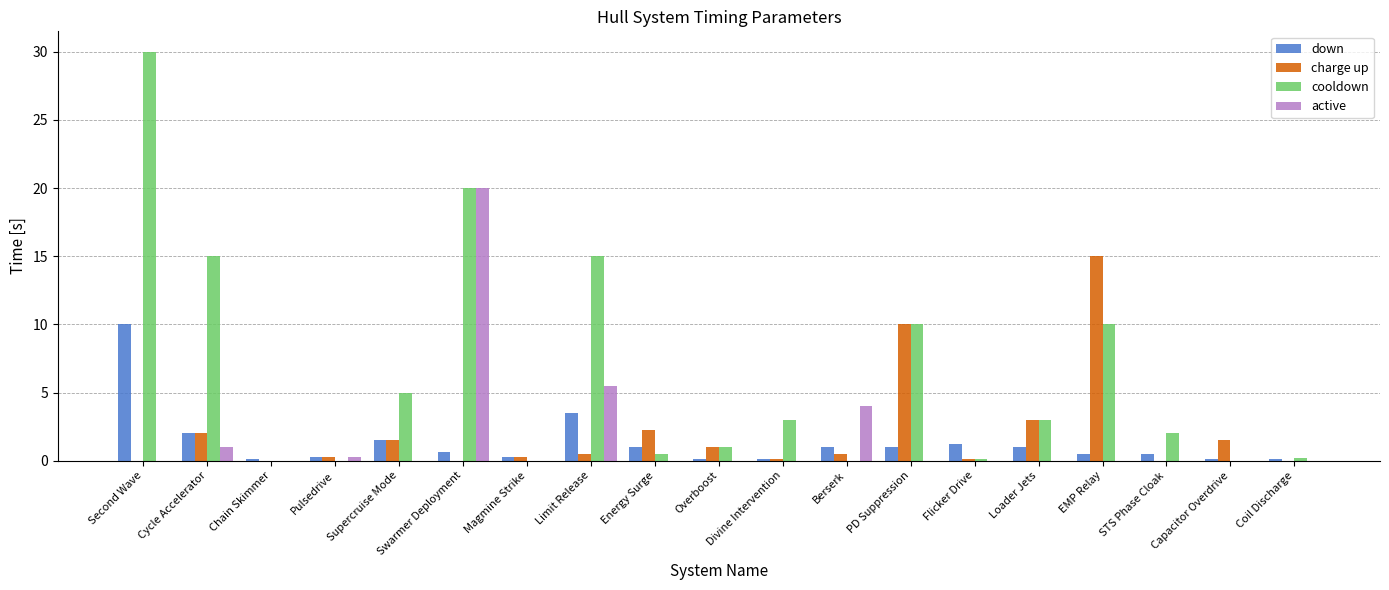

Which series changed the most between Loader Jets and Coil Discharge?

charge up